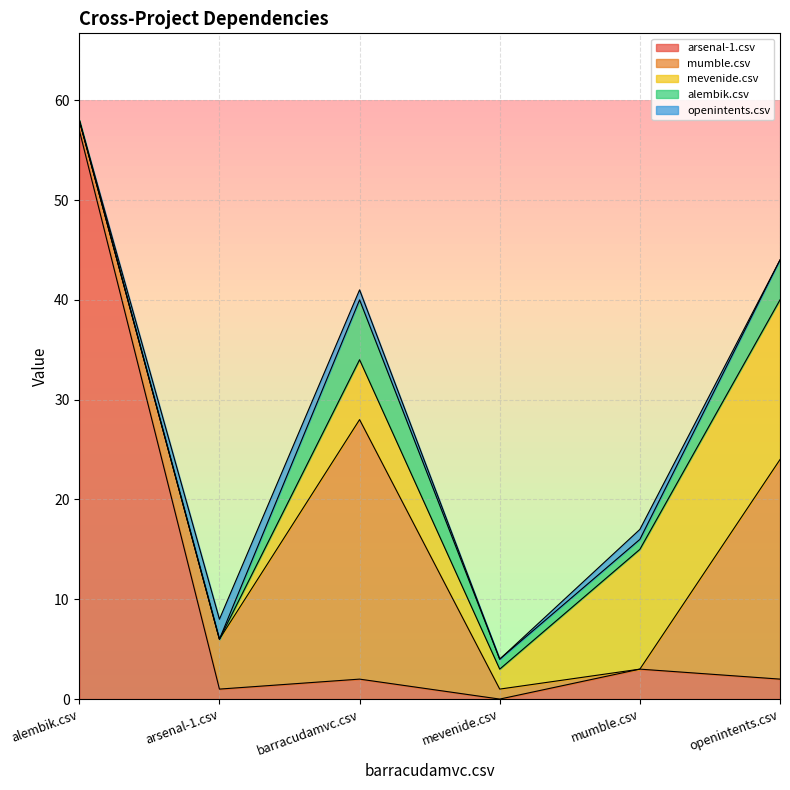

Between arsenal-1.csv and mevenide.csv, which series saw the biggest shift?

mumble.csv